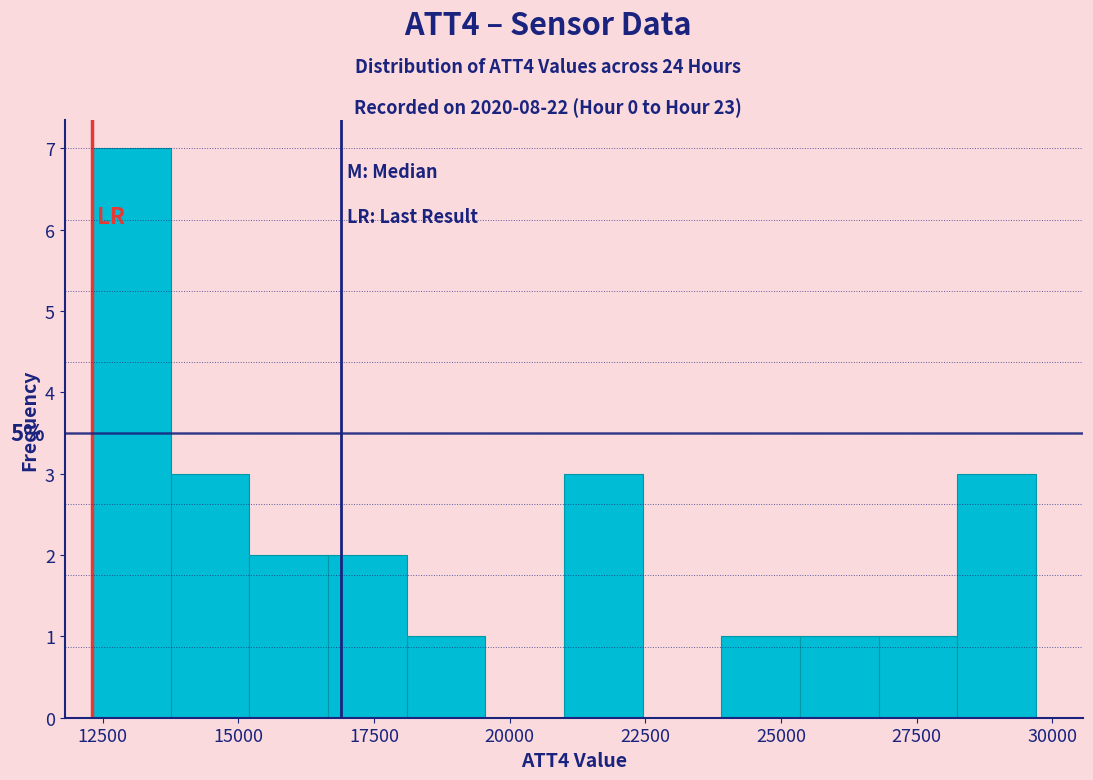

Read against the x-axis, roughly where is the centre of the tallest bar?

13000